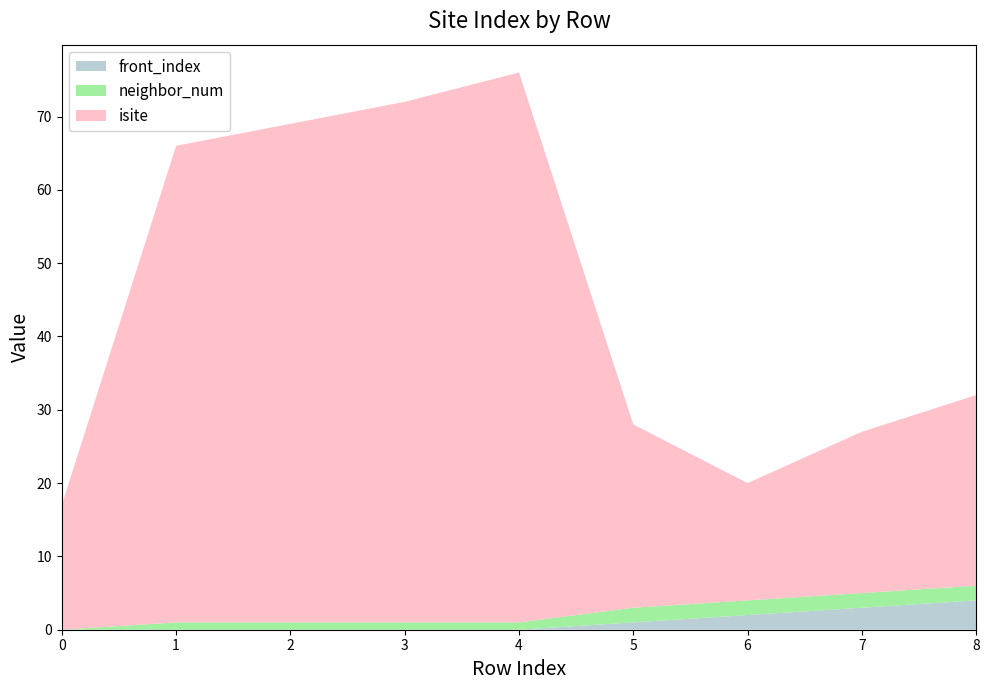

Reading left to right, extract all data points from this chart.

isite: 17	65	68	71	75	25	16	22	26
neighbor_num: 0	1	1	1	1	2	2	2	2
front_index: 0	0	0	0	0	1	2	3	4